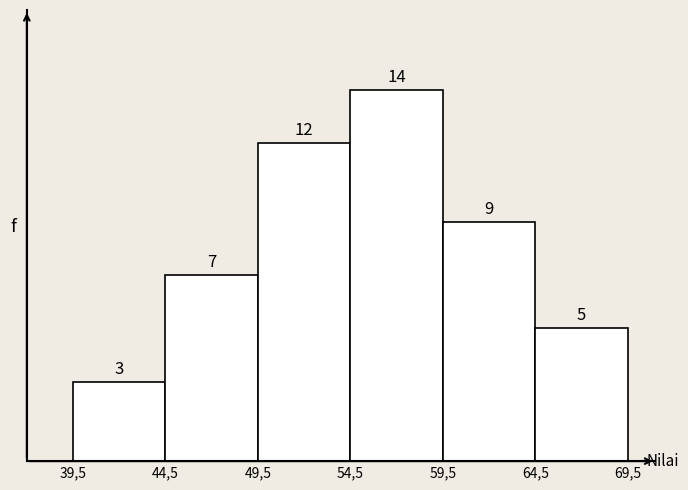

Reading left to right, extract all data points from this chart.

39,5=3	44,5=7	49,5=12	54,5=14	59,5=9	64,5=5